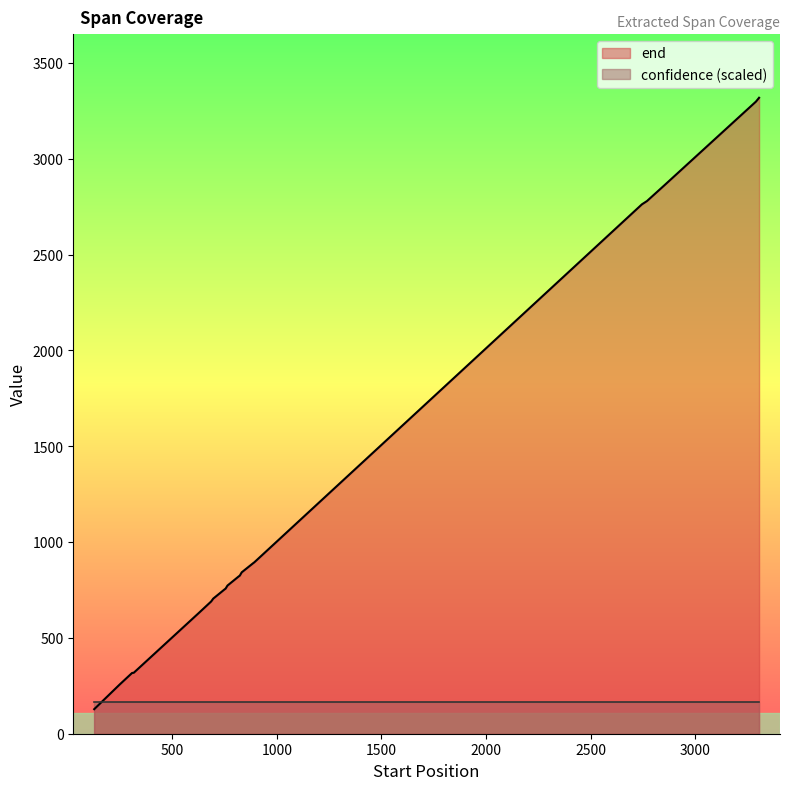

The value of end at 686 is 690. True or false?

True